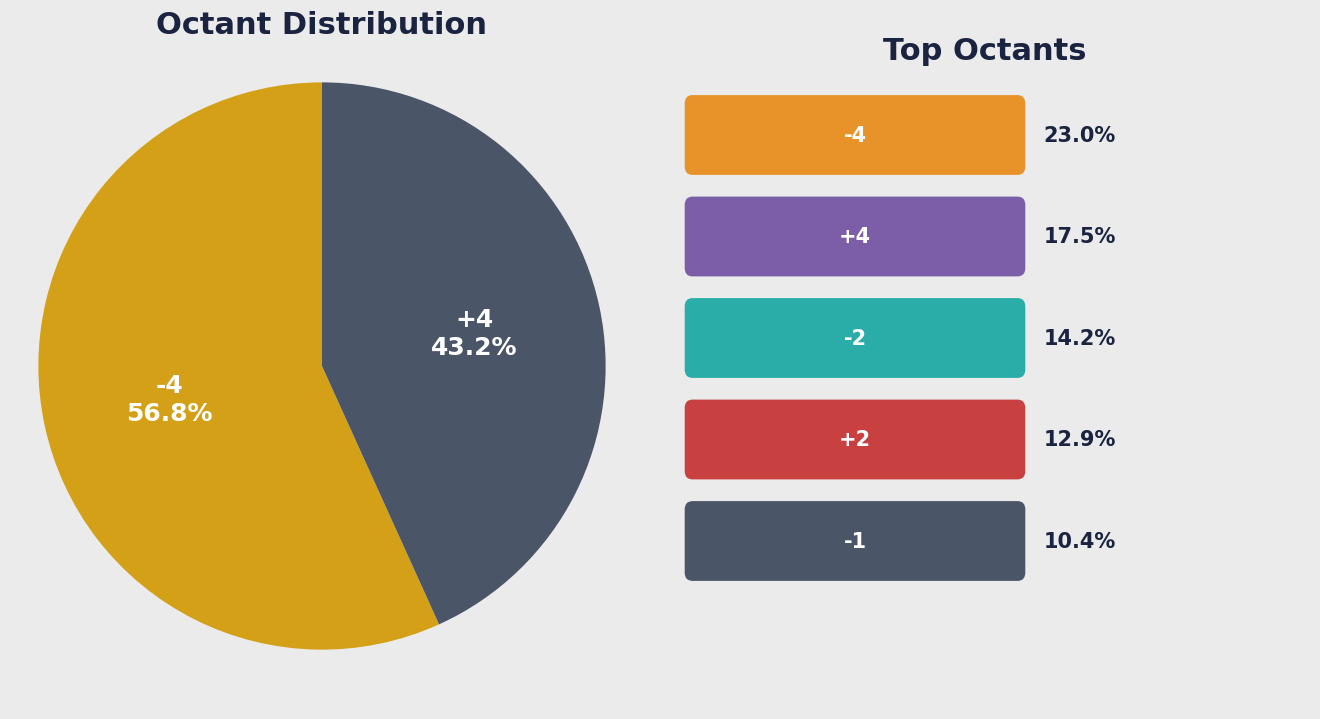

What is the ratio of the value at +4 to the value at -4?

0.8